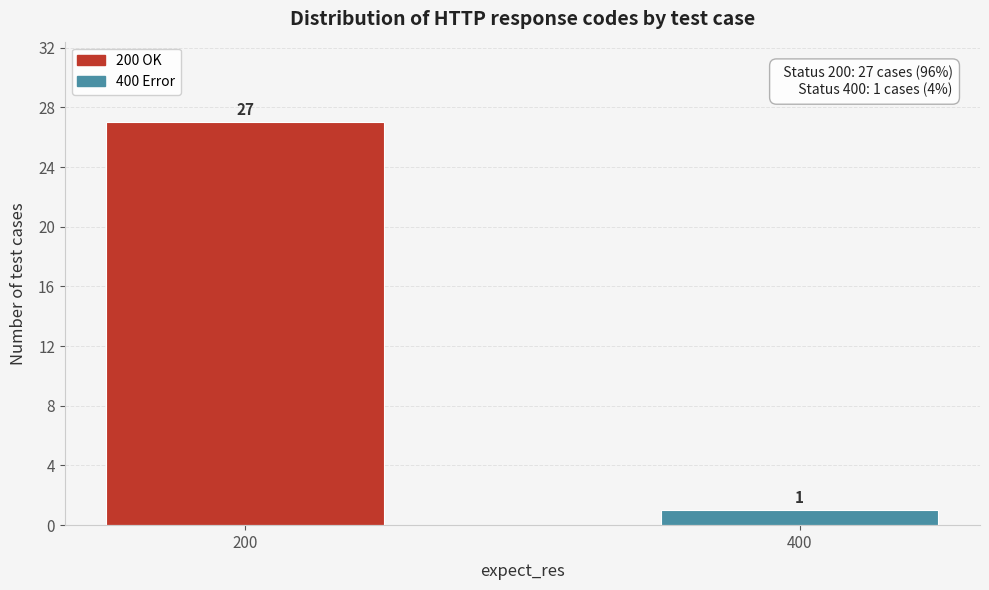

Reading right to left, list all the values displayed in this chart.

400=1	200=27